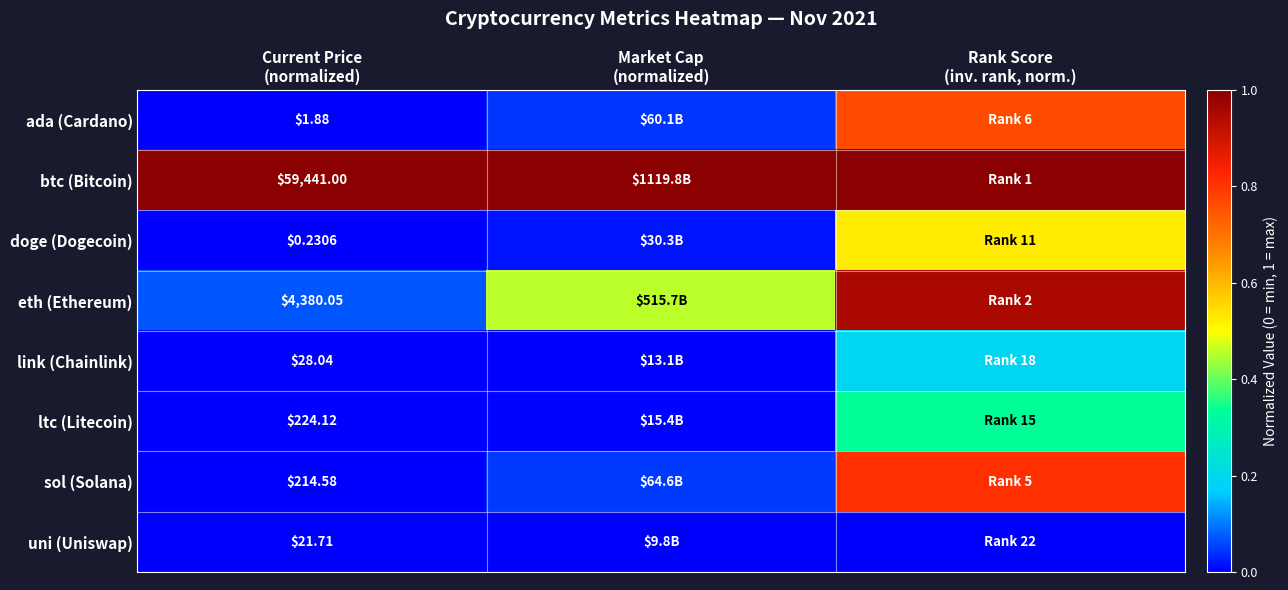

Is the value of link (Chainlink) at Current Price (normalized) greater than the value of uni (Uniswap) at Market Cap (normalized)?

Yes